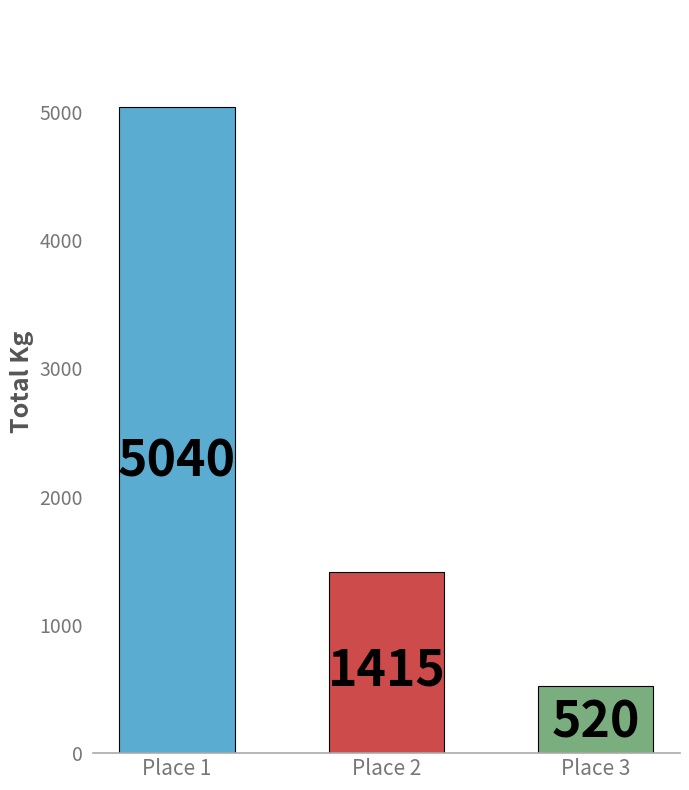

Reading left to right, transcribe all the data shown in this chart.

5040	1415	520